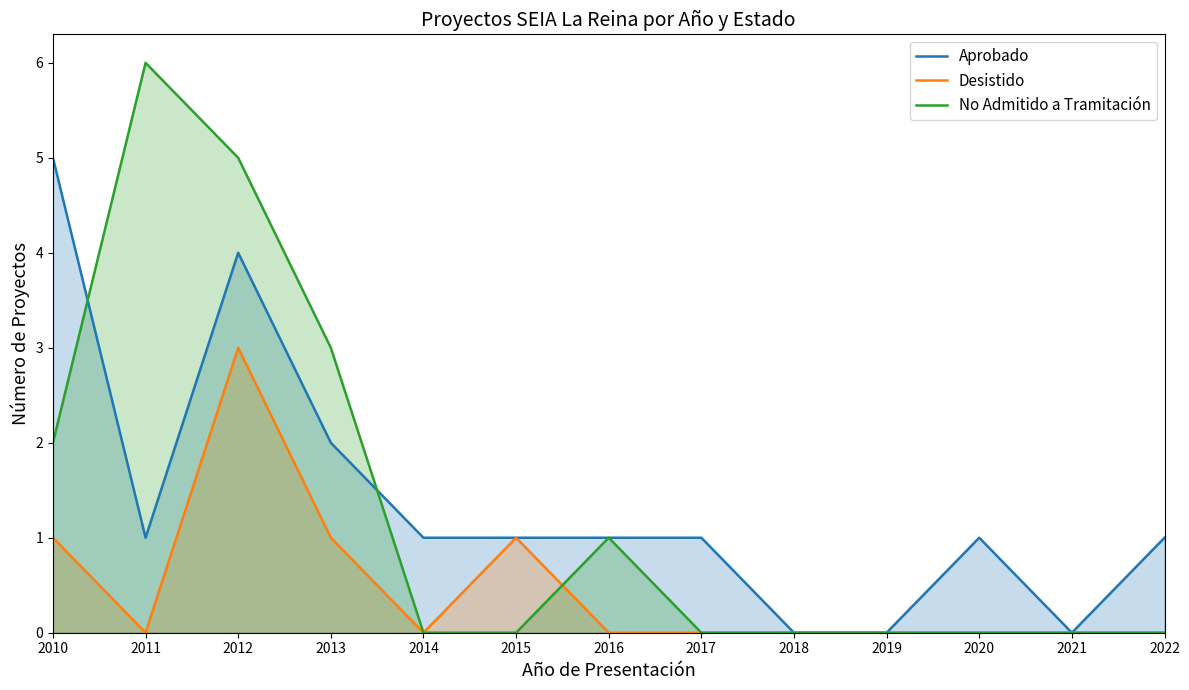

Reading right to left, transcribe all the data shown in this chart.

Aprobado: 2022=1	2021=0	2020=1	2019=0	2018=0	2017=1	2016=1	2015=1	2014=1	2013=2	2012=4	2011=1	2010=5
Desistido: 2022=0	2021=0	2020=0	2019=0	2018=0	2017=0	2016=0	2015=1	2014=0	2013=1	2012=3	2011=0	2010=1
No Admitido a Tramitación: 2022=0	2021=0	2020=0	2019=0	2018=0	2017=0	2016=1	2015=0	2014=0	2013=3	2012=5	2011=6	2010=2